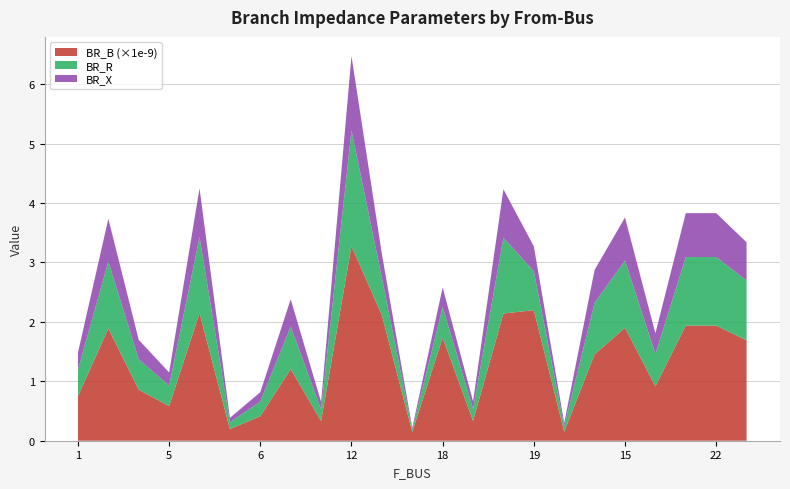

What is the maximum value for BR_B (×1e-9)?

3.3